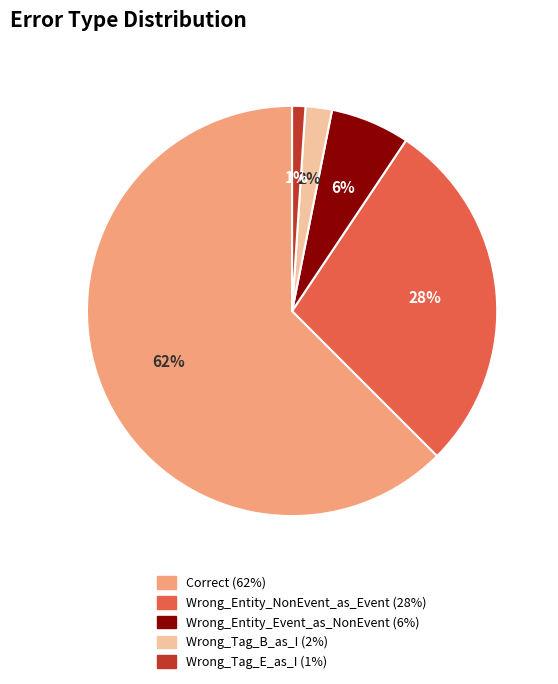

Combined, do Correct and Wrong_Entity_NonEvent_as_Event account for over 50%?

Yes